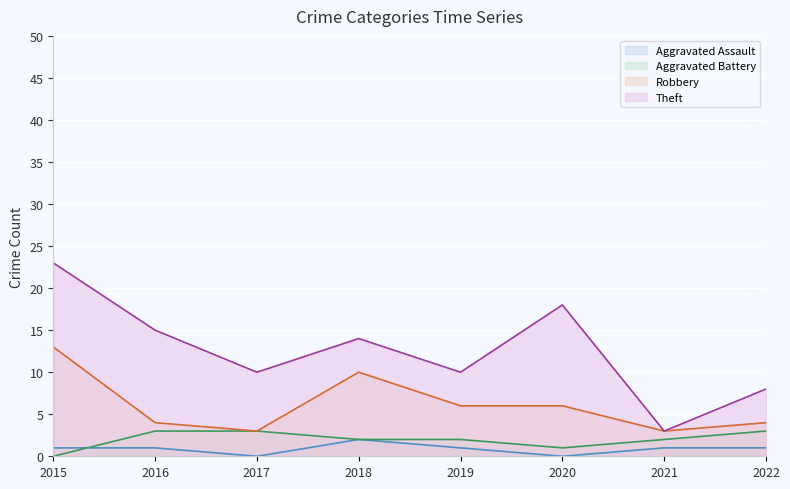

Reading left to right, transcribe all the data shown in this chart.

Aggravated Assault: 1	1	0	2	1	0	1	1
Aggravated Battery: 0	3	3	2	2	1	2	3
Robbery: 13	4	3	10	6	6	3	4
Theft: 23	15	10	14	10	18	3	8